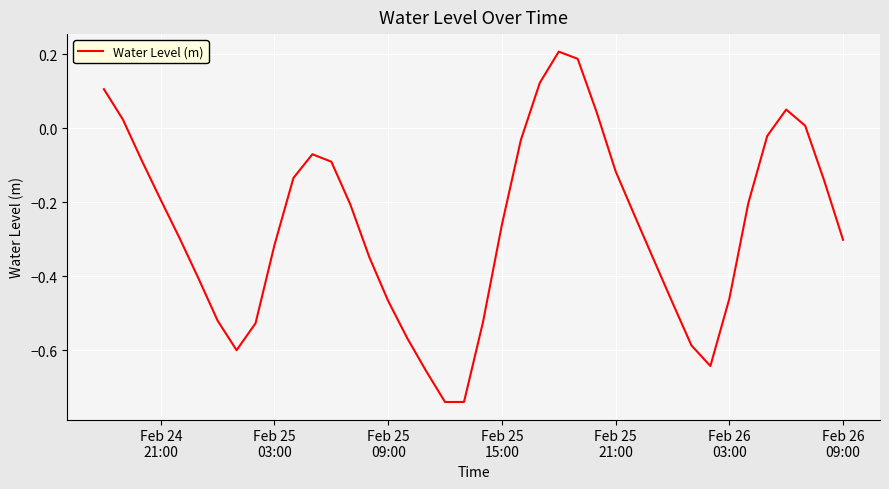

What is the difference between the maximum and minimum values?

0.9